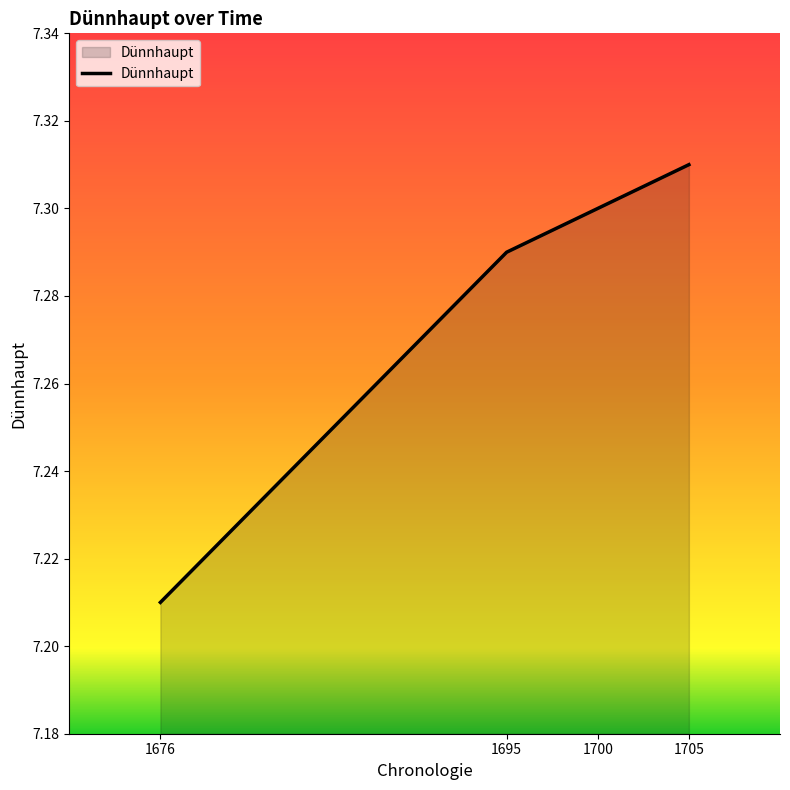

The chart shows a value of 3.2 at 1676. True or false?

False